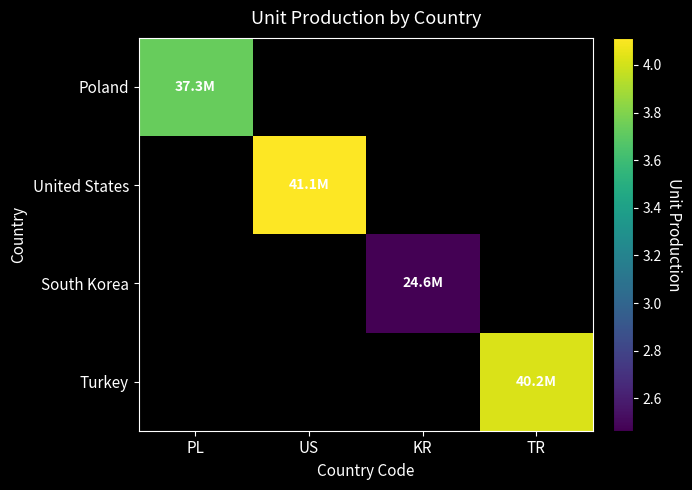

What is the total value across all series at PL?

37298613